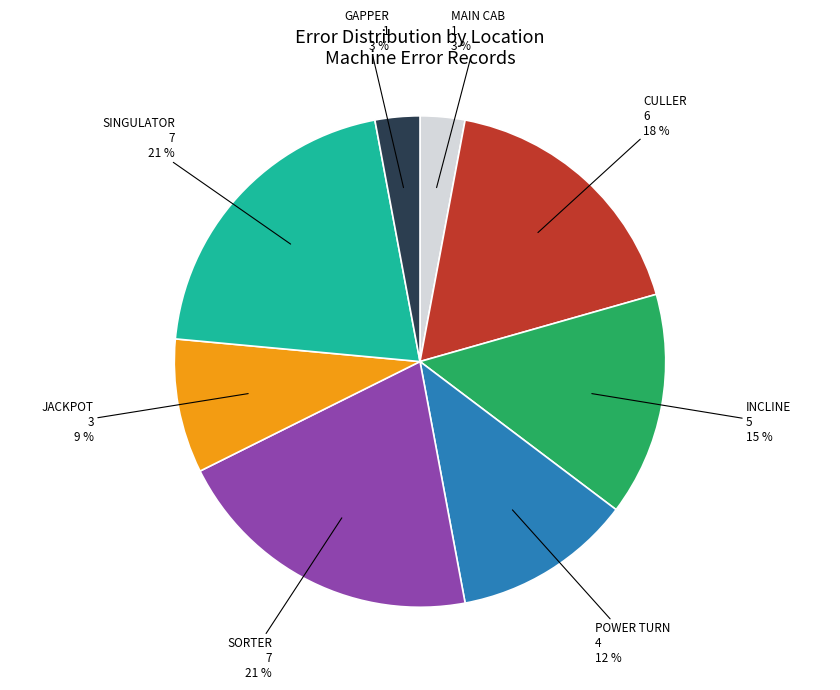

Is there any slice that represents more than half of the pie?

No